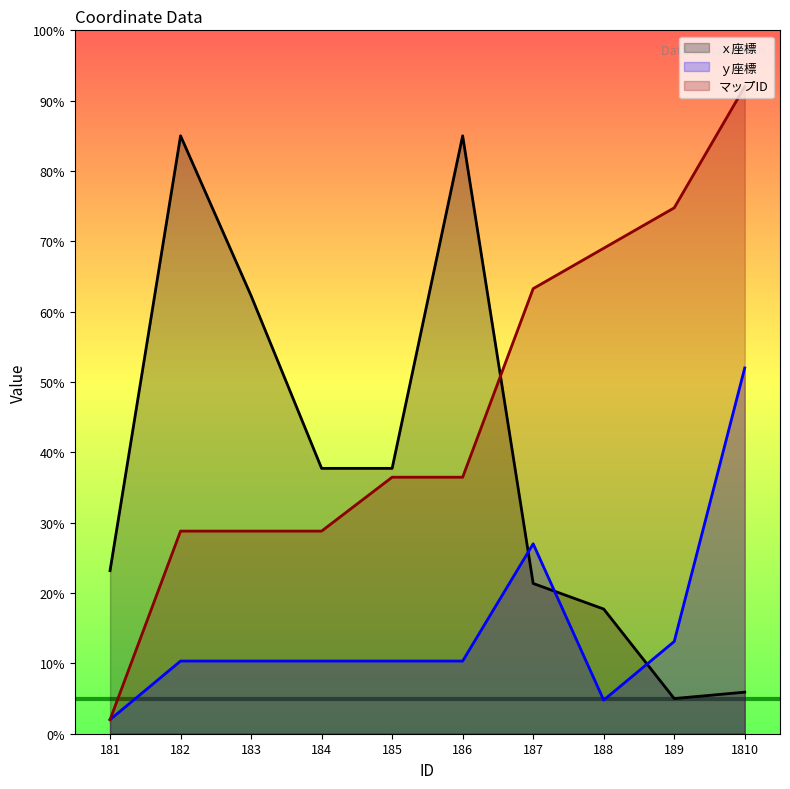

At 185, list the series in order from smallest to largest.

ｙ座標, マップID, ｘ座標